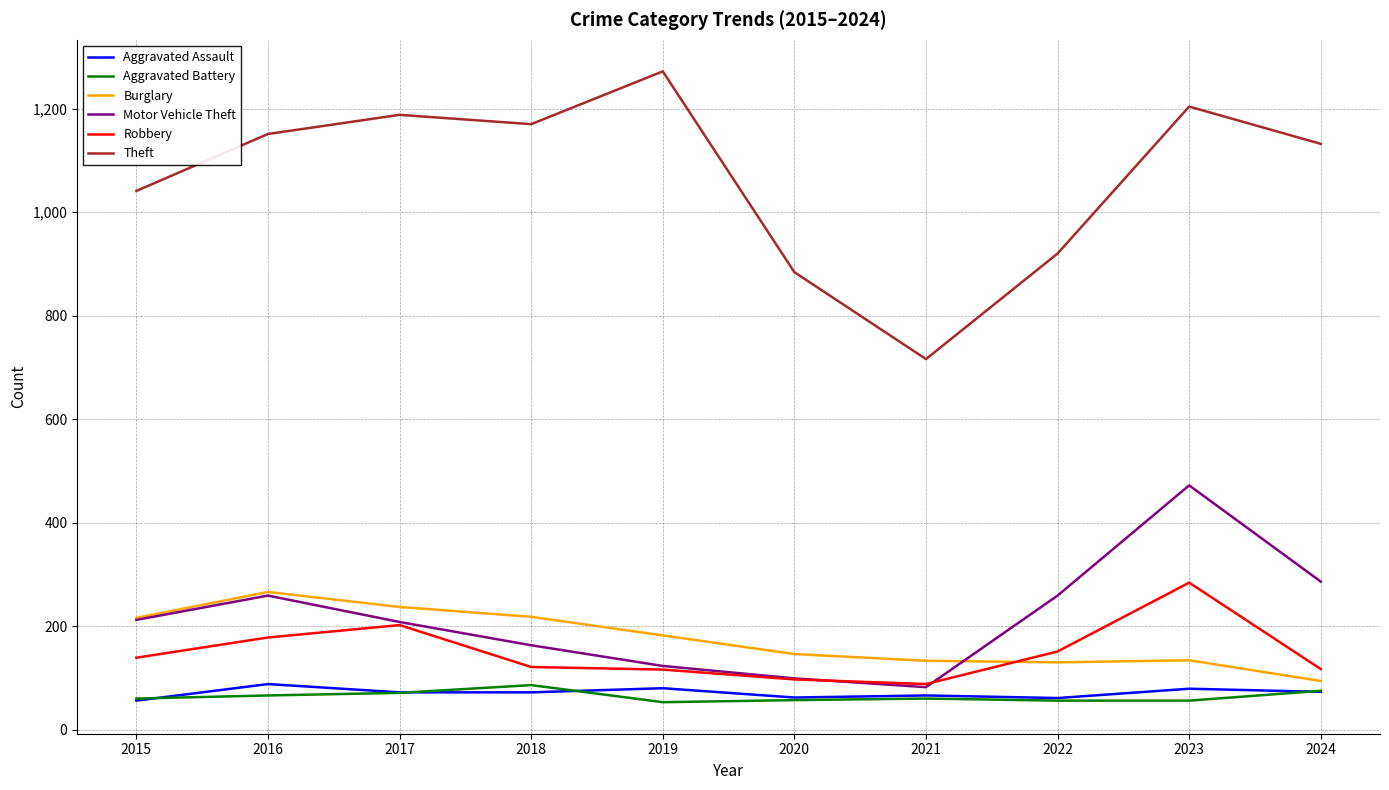

Which series has the largest range (max minus min)?

Theft